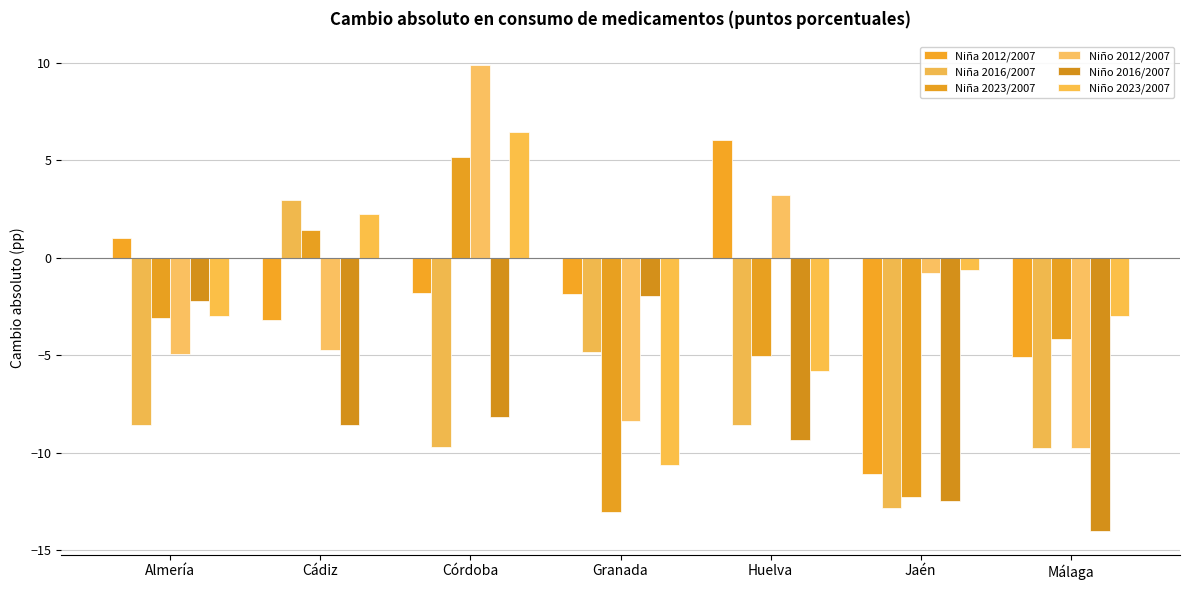

Is the value of Niña 2016/2007 at Córdoba greater than the value of Niña 2012/2007 at Jaén?

Yes